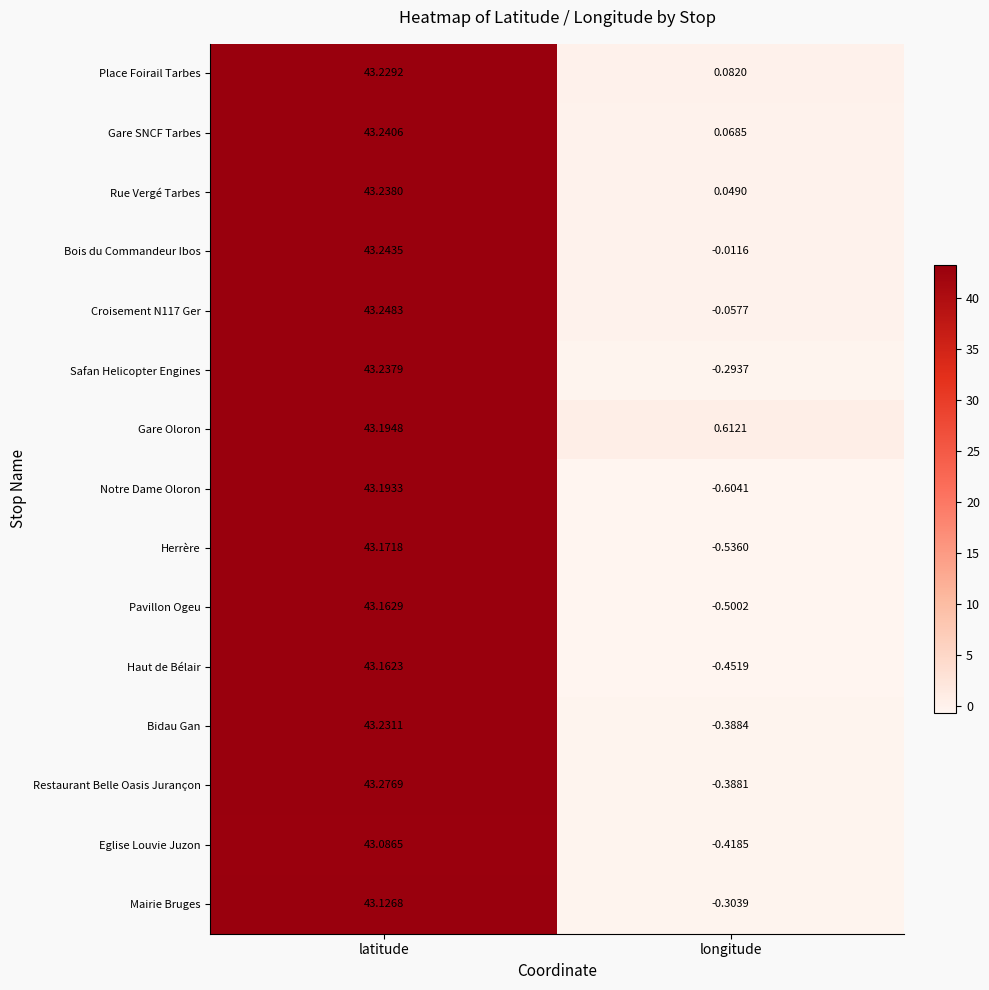

List the labels in order of Place Foirail Tarbes value, largest first.

latitude, longitude